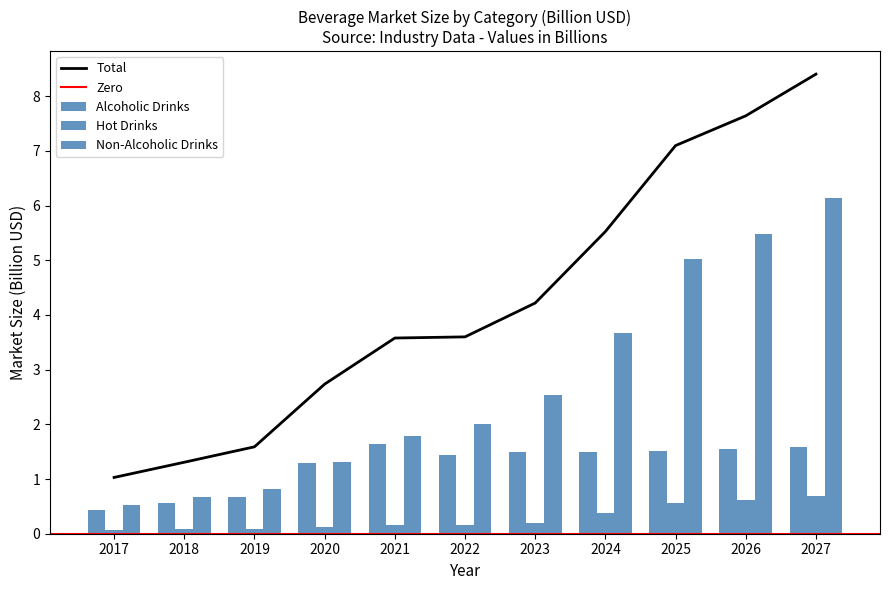

Which category has the highest value in the Total series?

2027